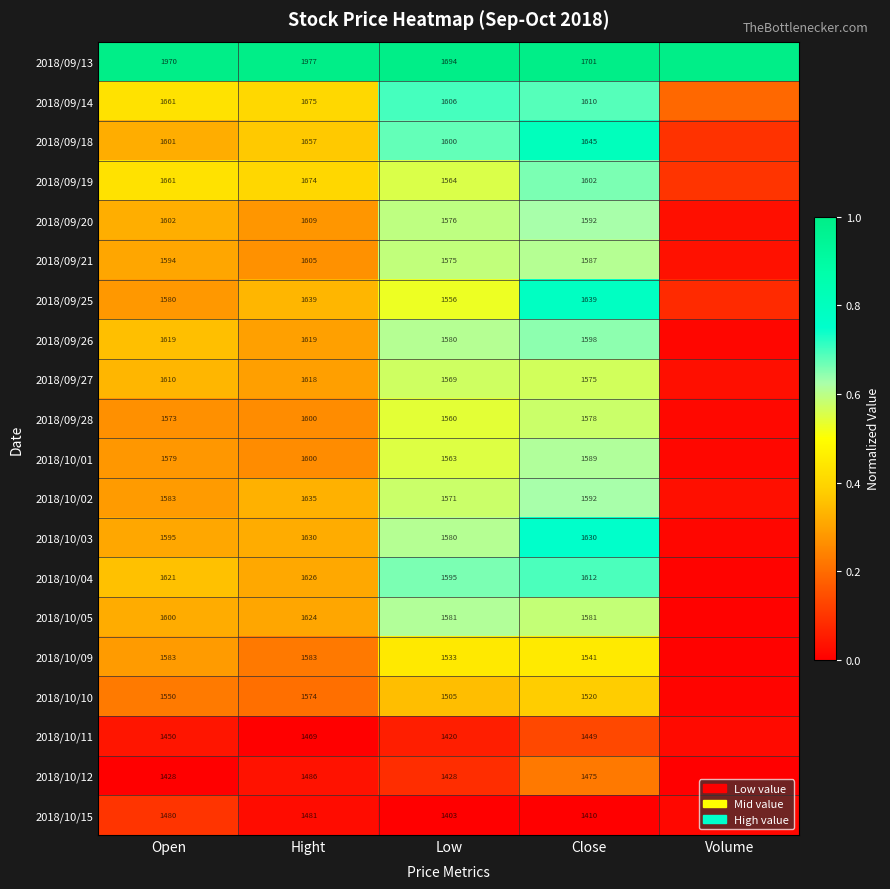

Is the value of 2018/10/11 at Open greater than the value of 2018/09/13 at Close?

No